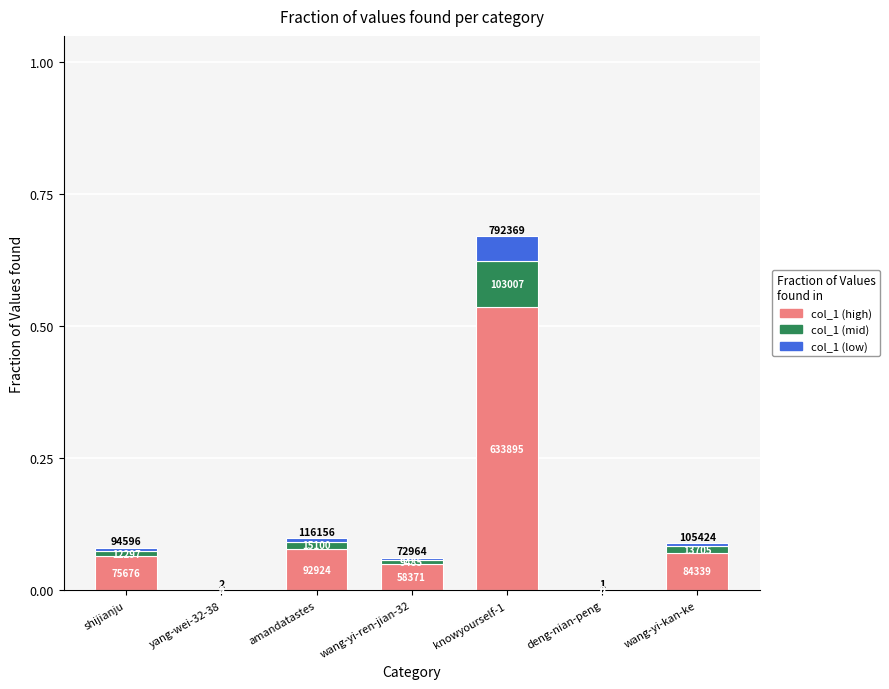

Is it true that col_1 (high) equals 0.0 at yang-wei-32-38?

True